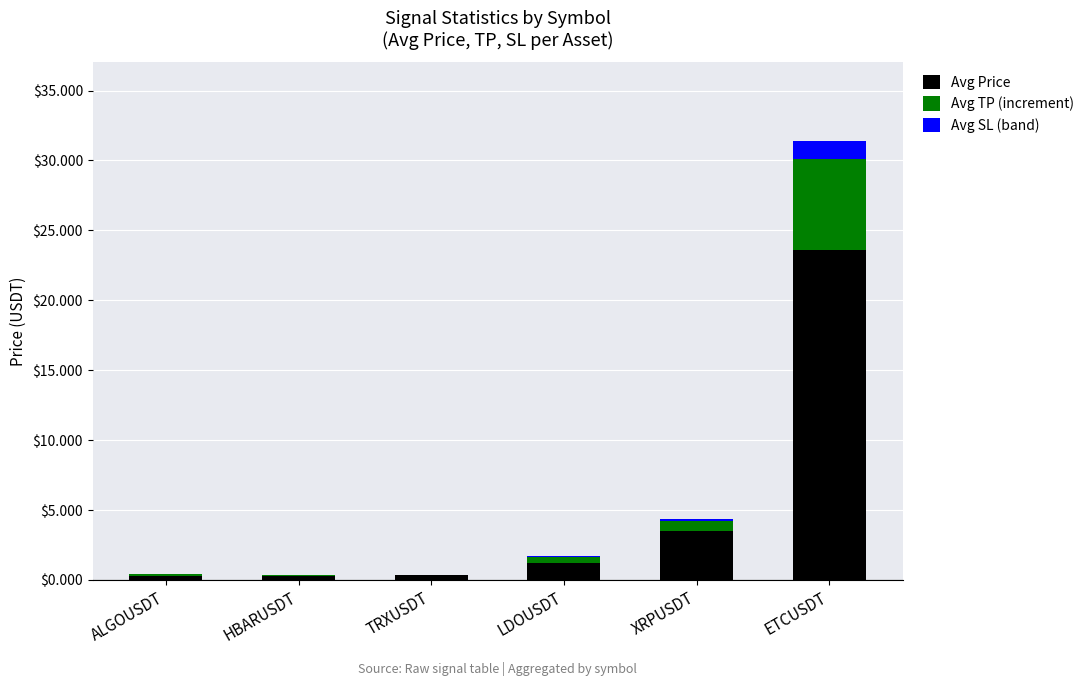

Are the bars grouped side by side (vs. stacked)?

No